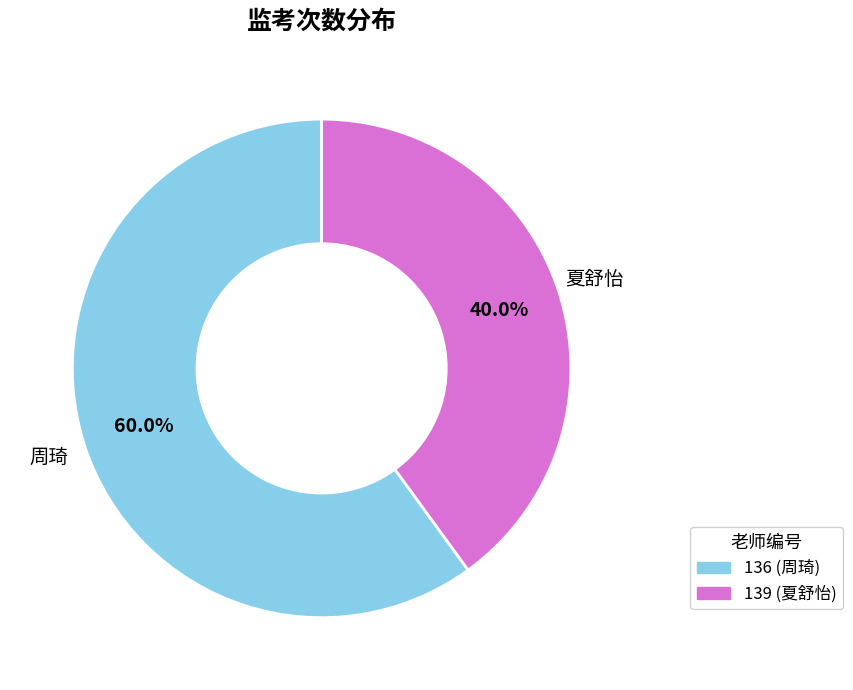

Between 139 and 136, which is larger?

136